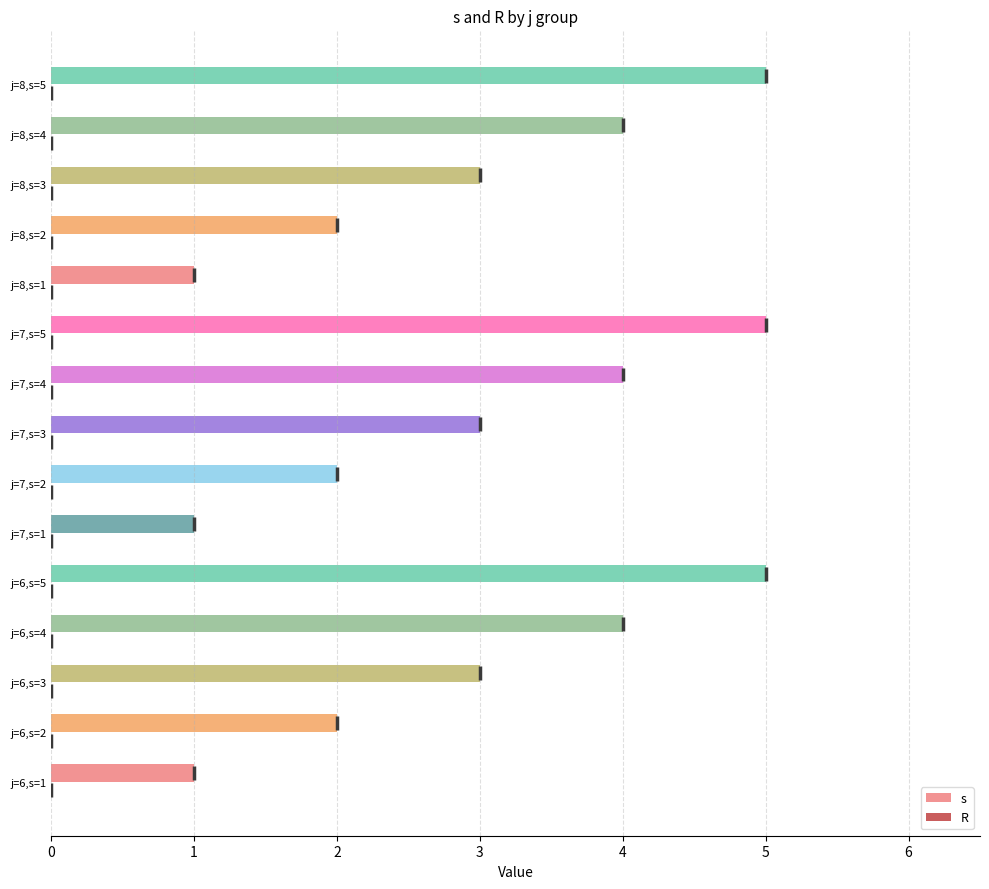

What is the greatest value displayed?

5